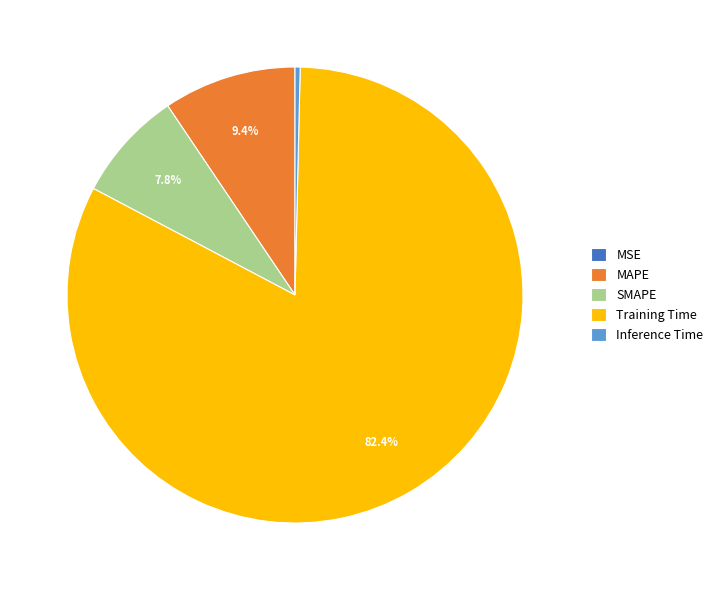

Which slice is the largest?

Training Time